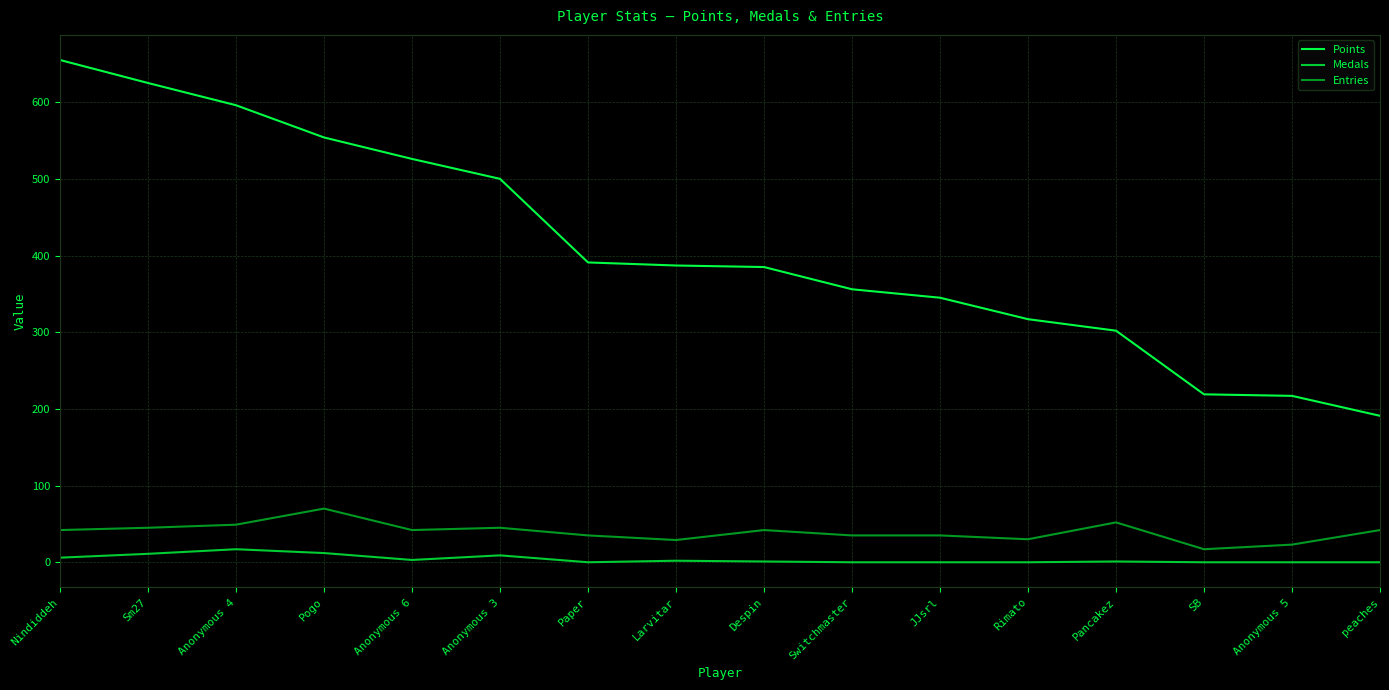

What is the highest value of the Entries series?

70